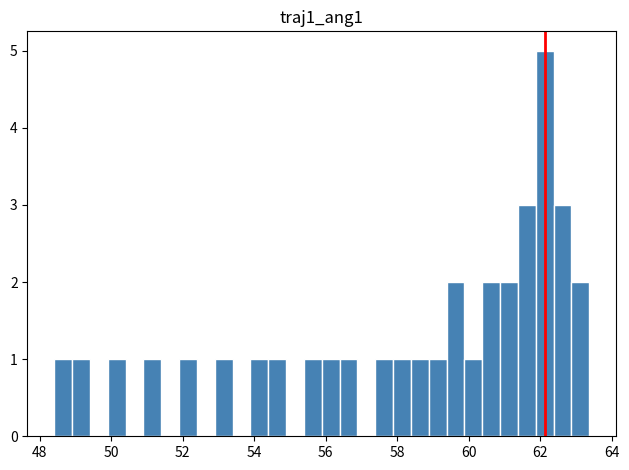

Around what value on the x-axis is the tallest bar? Give the approximate position of its centre, as read against the axis.

62.2